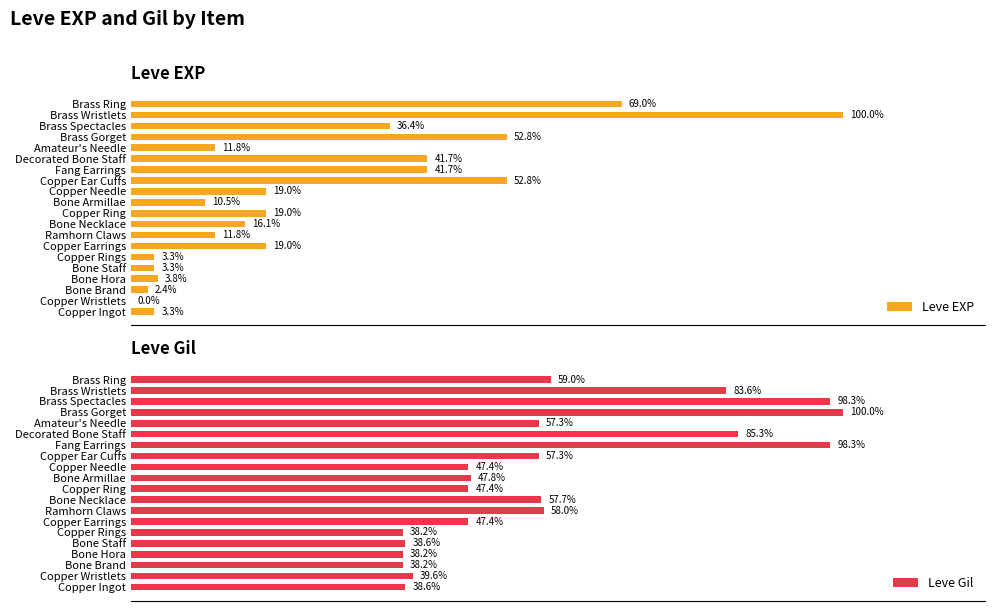

How many data points in Leve Gil are above 57?

10